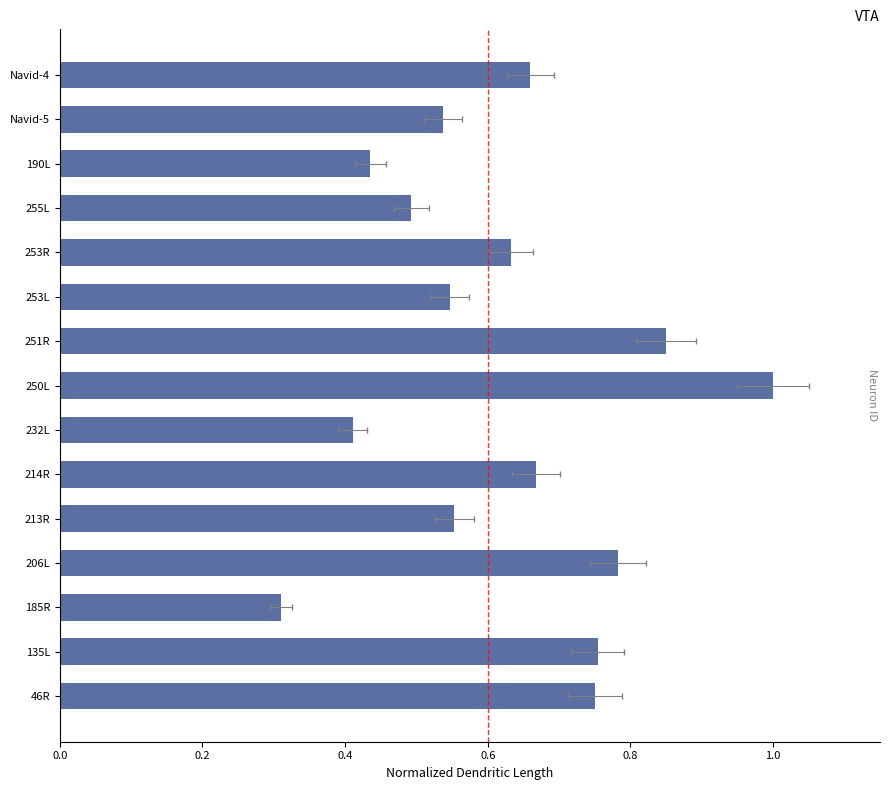

What is the greatest value displayed?

1.0